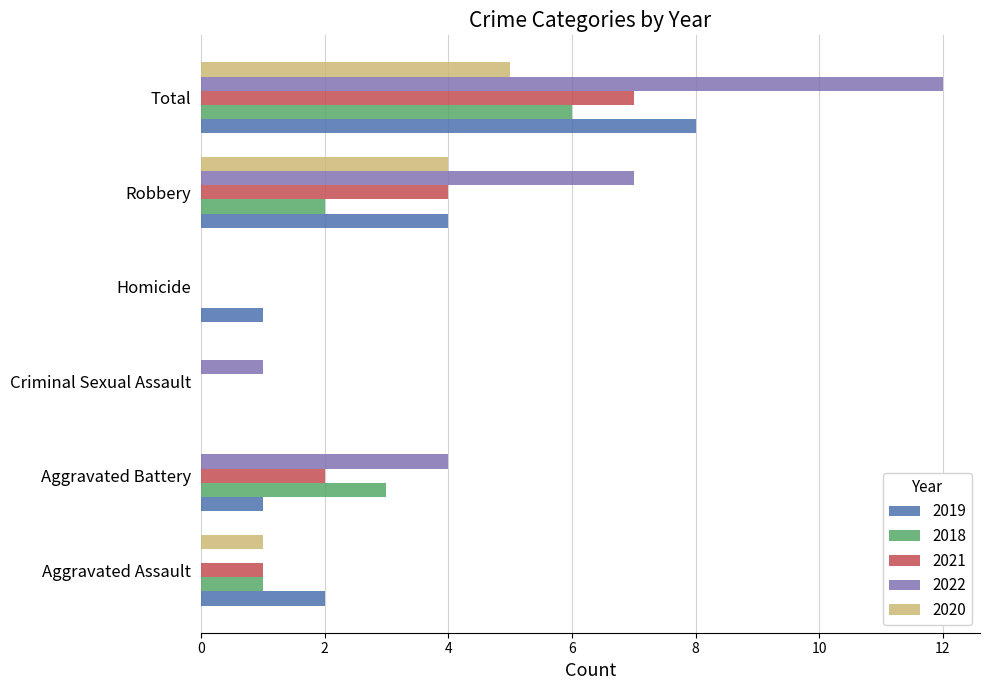

Which series has the largest range (max minus min)?

2022